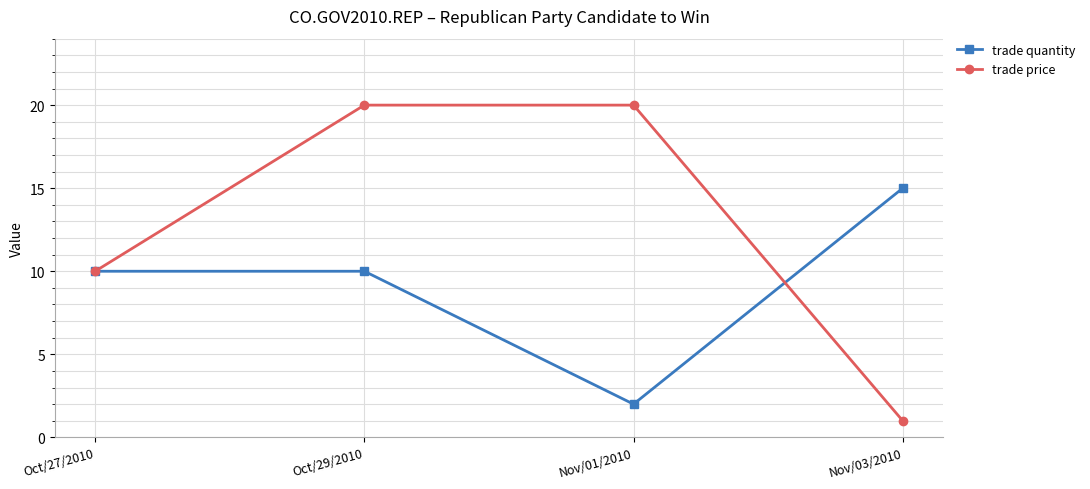

Reading right to left, what are all the values shown in this chart?

trade quantity: Nov/03/2010=15	Nov/01/2010=2	Oct/29/2010=10	Oct/27/2010=10
trade price: Nov/03/2010=1	Nov/01/2010=20	Oct/29/2010=20	Oct/27/2010=10